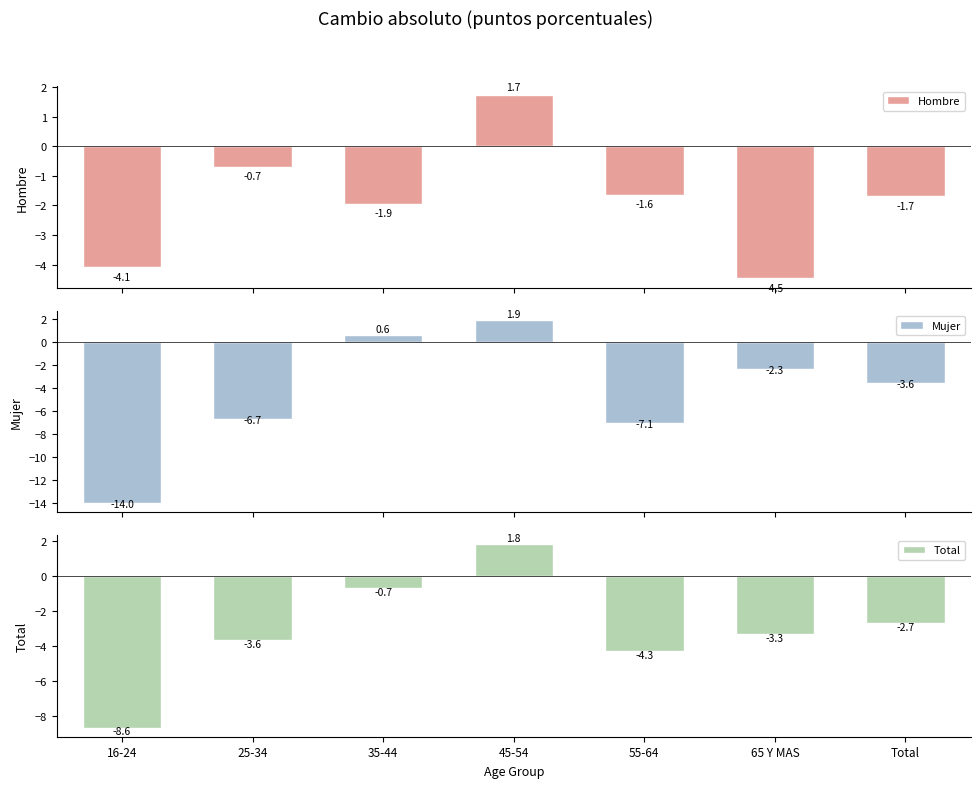

The Mujer series shows -7.1 at 55-64. True or false?

True